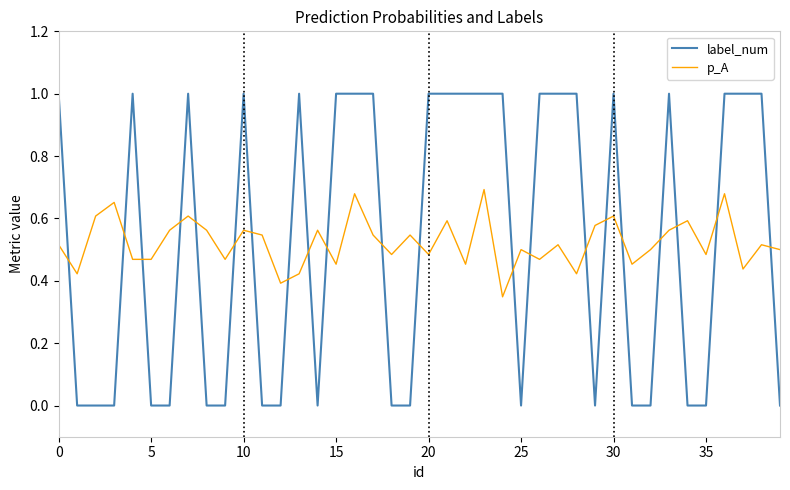

What is the difference between the maximum and minimum values in the label_num series?

1.0